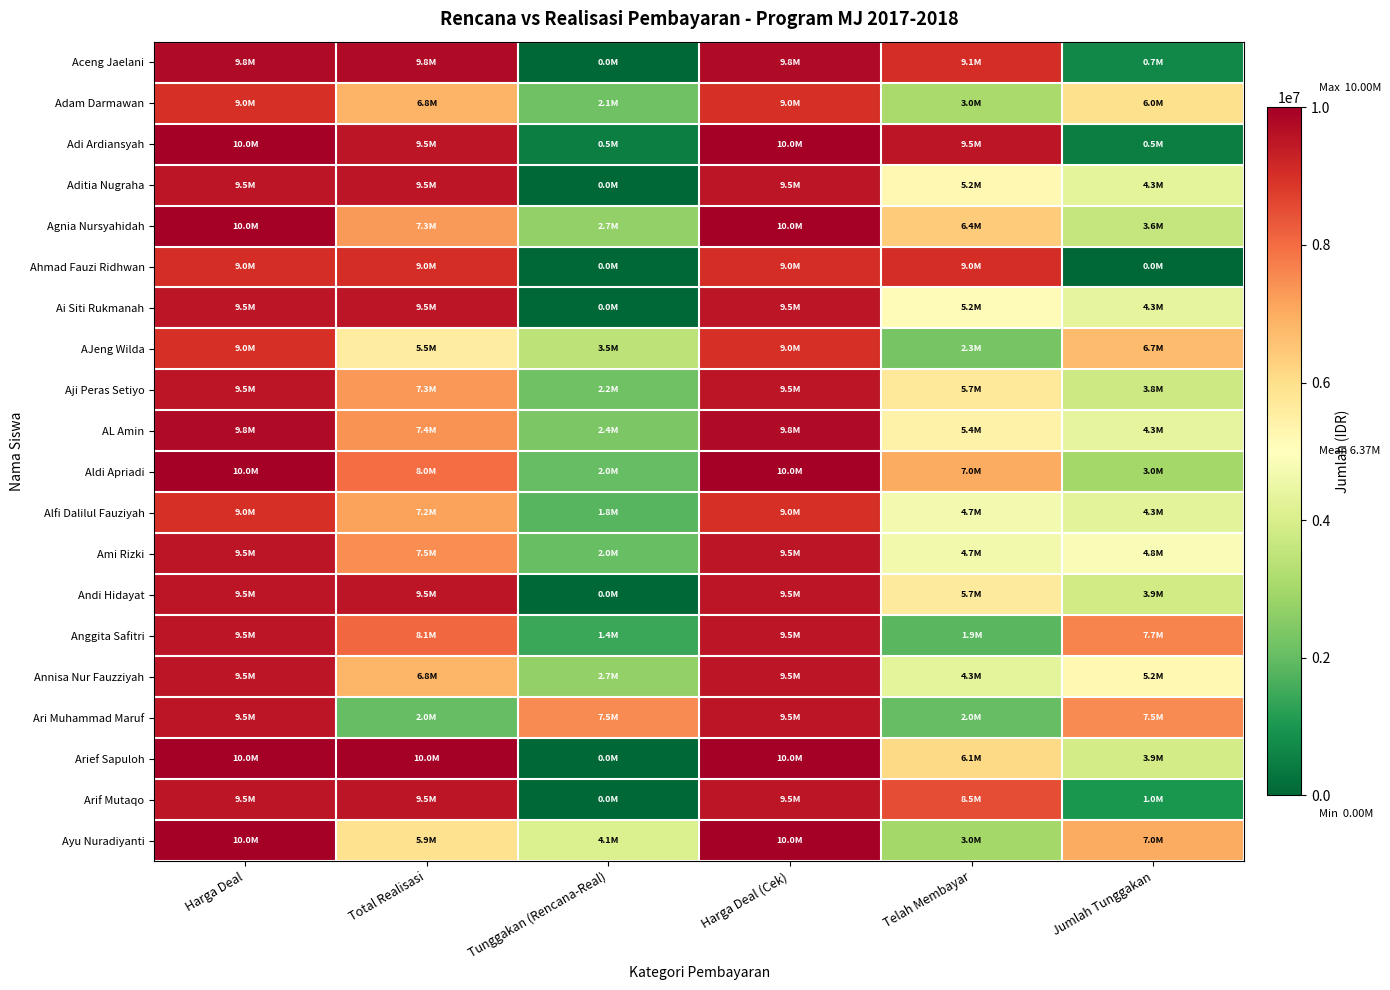

Reading left to right, list all the values displayed in this chart.

Aceng Jaelani: Harga Deal=9750000	Total Realisasi=9750000	Tunggakan (Rencana-Real)=0	Harga Deal (Cek)=9750000	Telah Membayar=9050000	Jumlah Tunggakan=700000
Adam Darmawan: Harga Deal=9000000	Total Realisasi=6850000	Tunggakan (Rencana-Real)=2150000	Harga Deal (Cek)=9000000	Telah Membayar=3050000	Jumlah Tunggakan=5950000
Adi Ardiansyah: Harga Deal=10000000	Total Realisasi=9500000	Tunggakan (Rencana-Real)=500000	Harga Deal (Cek)=10000000	Telah Membayar=9500000	Jumlah Tunggakan=500000
Aditia Nugraha: Harga Deal=9500000	Total Realisasi=9500000	Tunggakan (Rencana-Real)=0	Harga Deal (Cek)=9500000	Telah Membayar=5200000	Jumlah Tunggakan=4300000
Agnia Nursyahidah: Harga Deal=10000000	Total Realisasi=7300000	Tunggakan (Rencana-Real)=2700000	Harga Deal (Cek)=10000000	Telah Membayar=6400000	Jumlah Tunggakan=3600000
Ahmad Fauzi Ridhwan: Harga Deal=9025000	Total Realisasi=9025000	Tunggakan (Rencana-Real)=0	Harga Deal (Cek)=9025000	Telah Membayar=9025000	Jumlah Tunggakan=0
Ai Siti Rukmanah: Harga Deal=9500000	Total Realisasi=9500000	Tunggakan (Rencana-Real)=0	Harga Deal (Cek)=9500000	Telah Membayar=5150000	Jumlah Tunggakan=4350000
AJeng Wilda: Harga Deal=9000000	Total Realisasi=5550000	Tunggakan (Rencana-Real)=3450000	Harga Deal (Cek)=9000000	Telah Membayar=2300000	Jumlah Tunggakan=6700000
Aji Peras Setiyo: Harga Deal=9500000	Total Realisasi=7338000	Tunggakan (Rencana-Real)=2162000	Harga Deal (Cek)=9500000	Telah Membayar=5714000	Jumlah Tunggakan=3786000
AL Amin: Harga Deal=9750000	Total Realisasi=7400000	Tunggakan (Rencana-Real)=2350000	Harga Deal (Cek)=9750000	Telah Membayar=5400000	Jumlah Tunggakan=4350000
Aldi Apriadi: Harga Deal=10000000	Total Realisasi=8000000	Tunggakan (Rencana-Real)=2000000	Harga Deal (Cek)=10000000	Telah Membayar=7000000	Jumlah Tunggakan=3000000
Alfi Dalilul Fauziyah: Harga Deal=9000000	Total Realisasi=7180000	Tunggakan (Rencana-Real)=1820000	Harga Deal (Cek)=9000000	Telah Membayar=4720000	Jumlah Tunggakan=4280000
Ami Rizki: Harga Deal=9500000	Total Realisasi=7464000	Tunggakan (Rencana-Real)=2036000	Harga Deal (Cek)=9500000	Telah Membayar=4650000	Jumlah Tunggakan=4850000
Andi Hidayat: Harga Deal=9500000	Total Realisasi=9500000	Tunggakan (Rencana-Real)=0	Harga Deal (Cek)=9500000	Telah Membayar=5650000	Jumlah Tunggakan=3850000
Anggita Safitri: Harga Deal=9500000	Total Realisasi=8080000	Tunggakan (Rencana-Real)=1420000	Harga Deal (Cek)=9500000	Telah Membayar=1850000	Jumlah Tunggakan=7650000
Annisa Nur Fauzziyah: Harga Deal=9500000	Total Realisasi=6800000	Tunggakan (Rencana-Real)=2700000	Harga Deal (Cek)=9500000	Telah Membayar=4300000	Jumlah Tunggakan=5200000
Ari Muhammad Maruf: Harga Deal=9500000	Total Realisasi=2000000	Tunggakan (Rencana-Real)=7500000	Harga Deal (Cek)=9500000	Telah Membayar=2000000	Jumlah Tunggakan=7500000
Arief Sapuloh: Harga Deal=10000000	Total Realisasi=10000000	Tunggakan (Rencana-Real)=0	Harga Deal (Cek)=10000000	Telah Membayar=6100000	Jumlah Tunggakan=3900000
Arif Mutaqo: Harga Deal=9500000	Total Realisasi=9500000	Tunggakan (Rencana-Real)=0	Harga Deal (Cek)=9500000	Telah Membayar=8500000	Jumlah Tunggakan=1000000
Ayu Nuradiyanti: Harga Deal=10000000	Total Realisasi=5900000	Tunggakan (Rencana-Real)=4100000	Harga Deal (Cek)=10000000	Telah Membayar=3000000	Jumlah Tunggakan=7000000